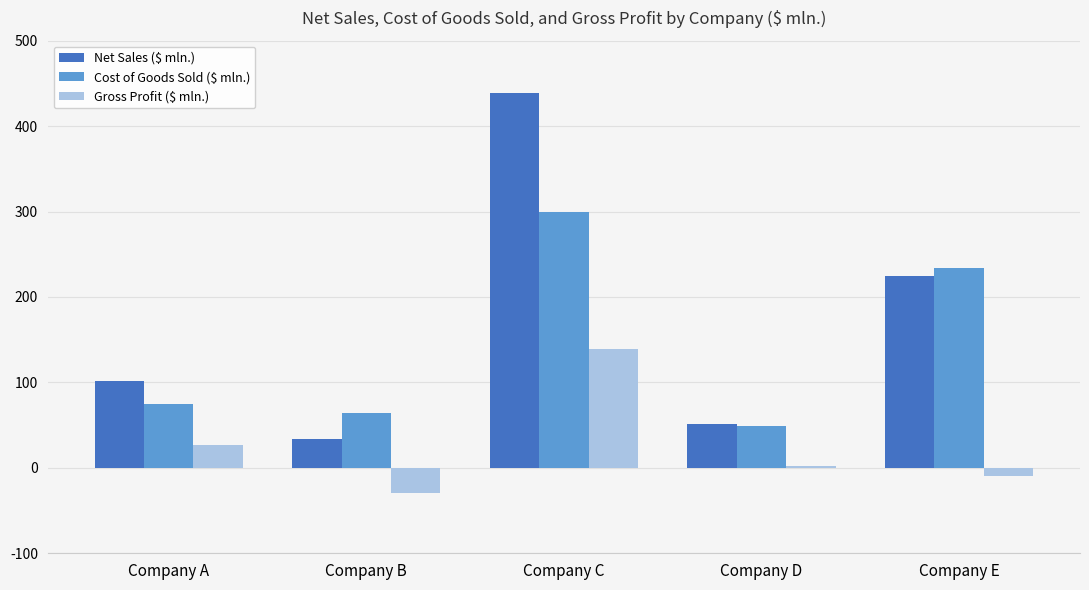

Which series has the widest spread of values?

Net Sales ($ mln.)